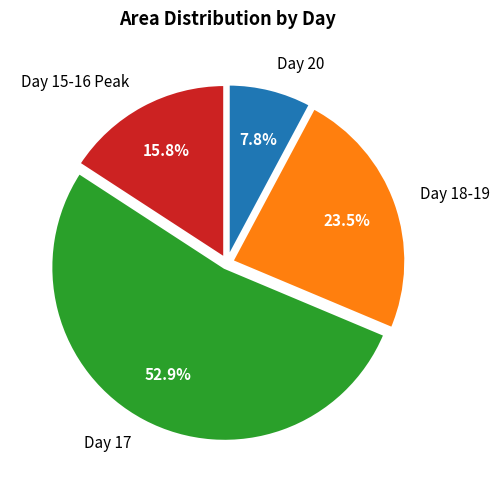

Does any single category account for the majority?

Yes